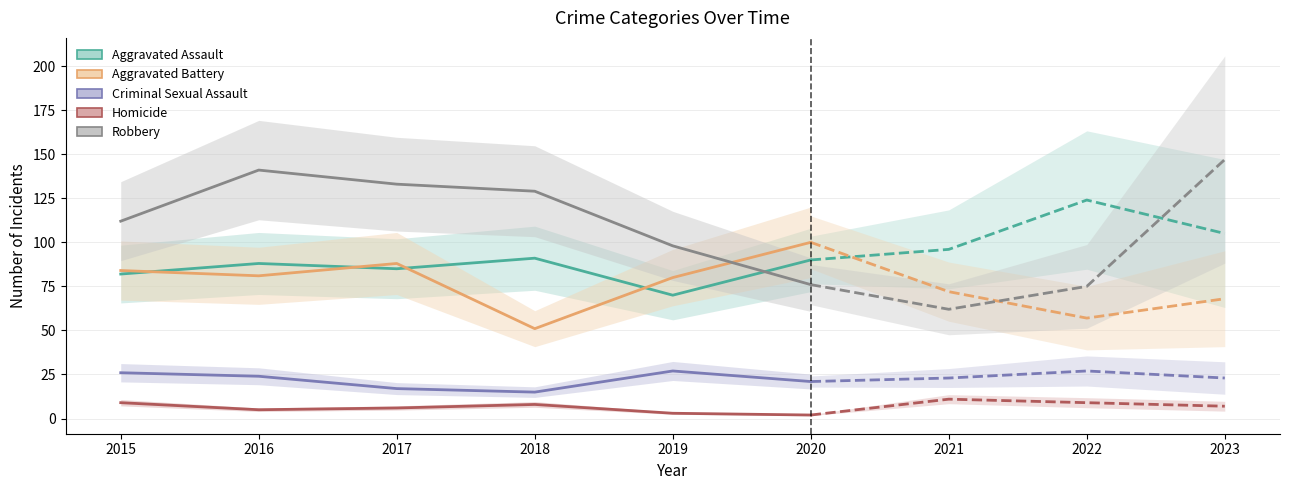

What is the difference between the maximum and minimum values in the Homicide series?

7